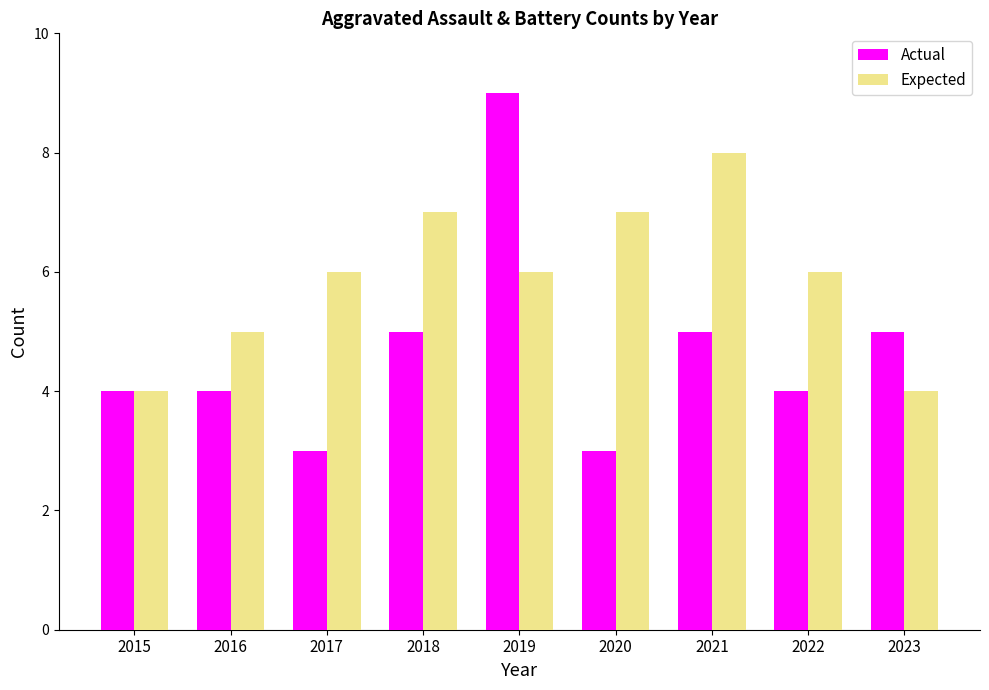

How many groups of bars are there?

9